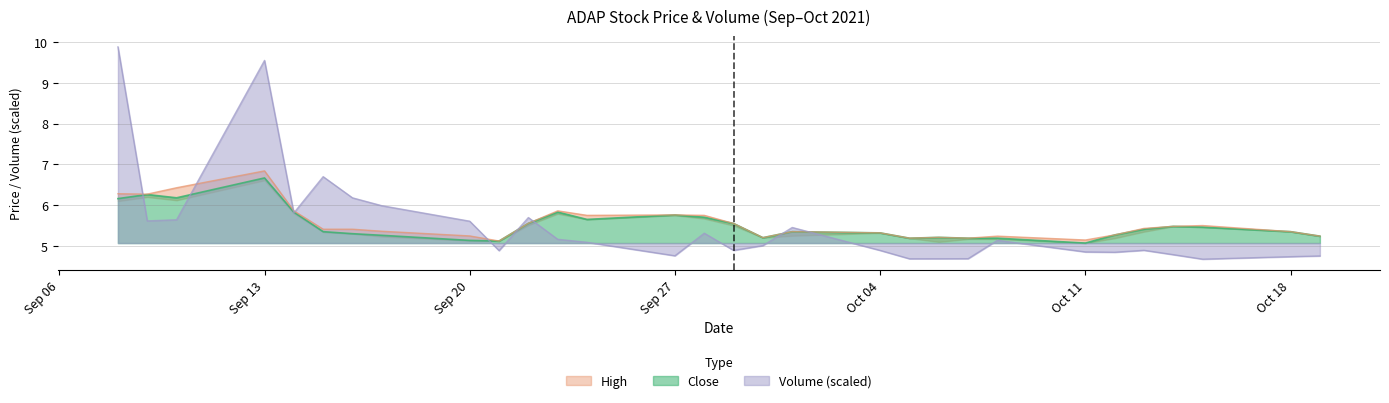

What is the difference between the maximum and minimum values in the Close series?

1.6